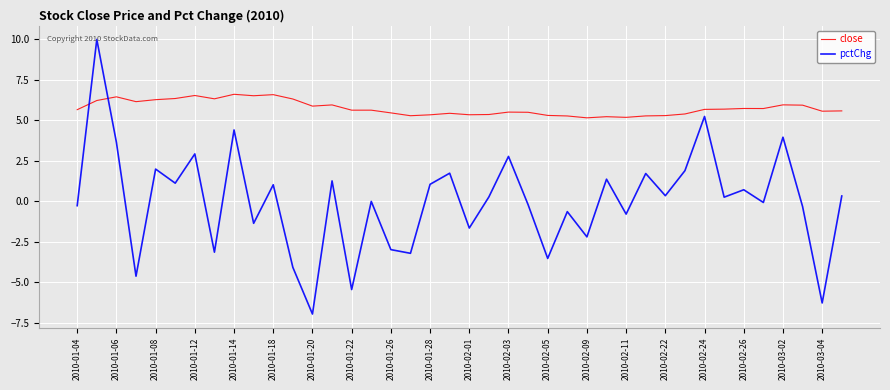

Which series has the largest total across all categories?

close